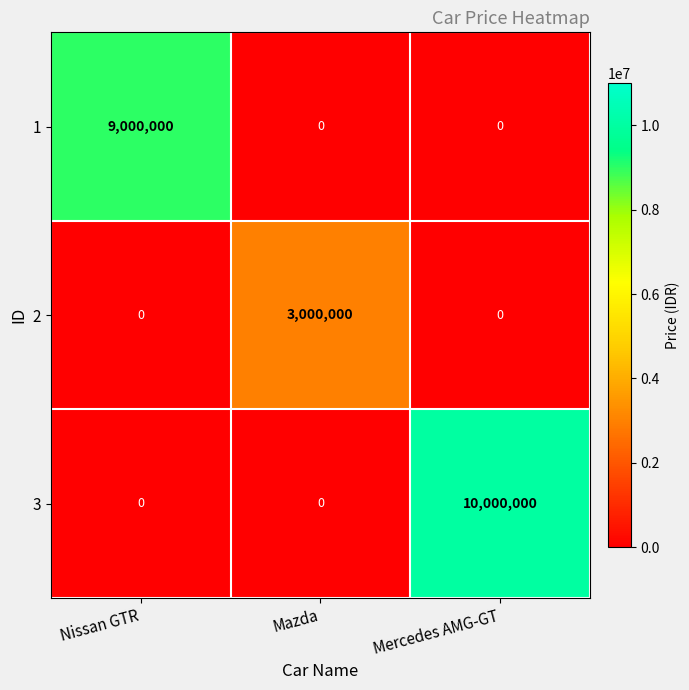

List the series in order of their peak value, lowest first.

2, 1, 3